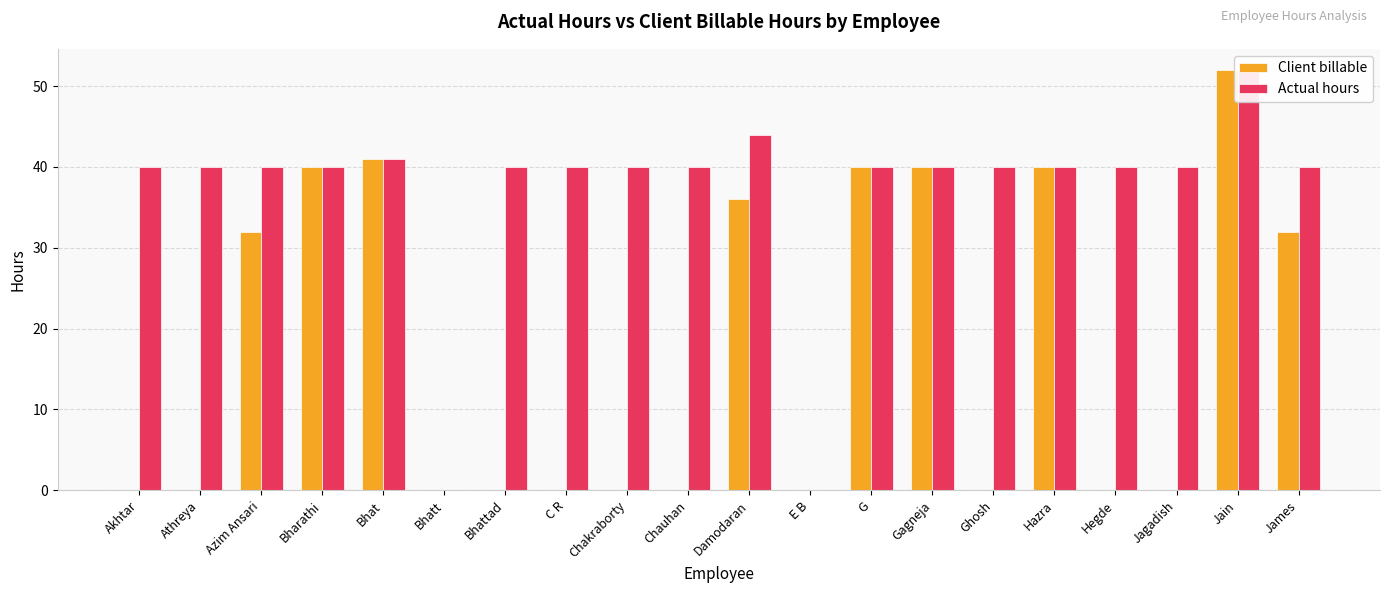

What is the approximate value of Actual hours at Jagadish, to the nearest 5?

40